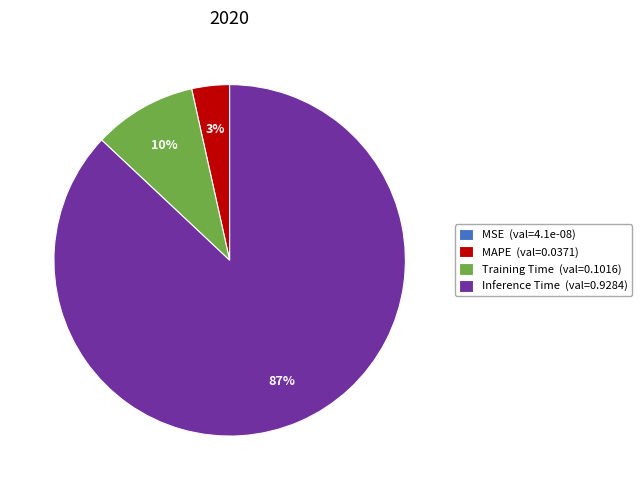

What is the largest slice in the pie chart?

Inference Time (val=0.9284)